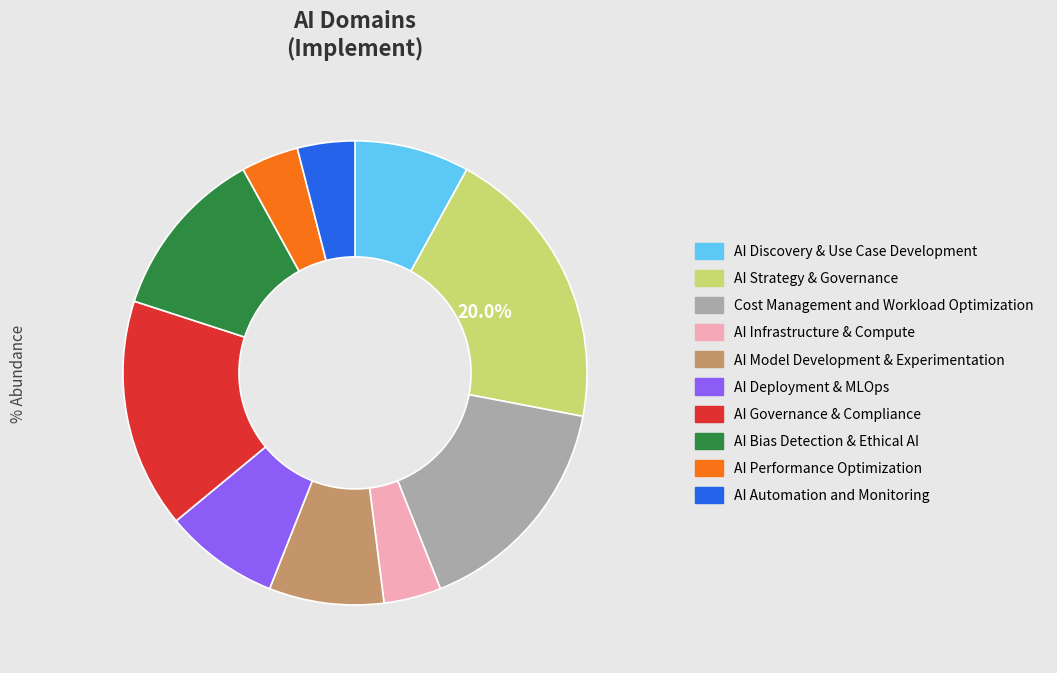

Is it true that AI Strategy & Governance is 20% of the pie?

True